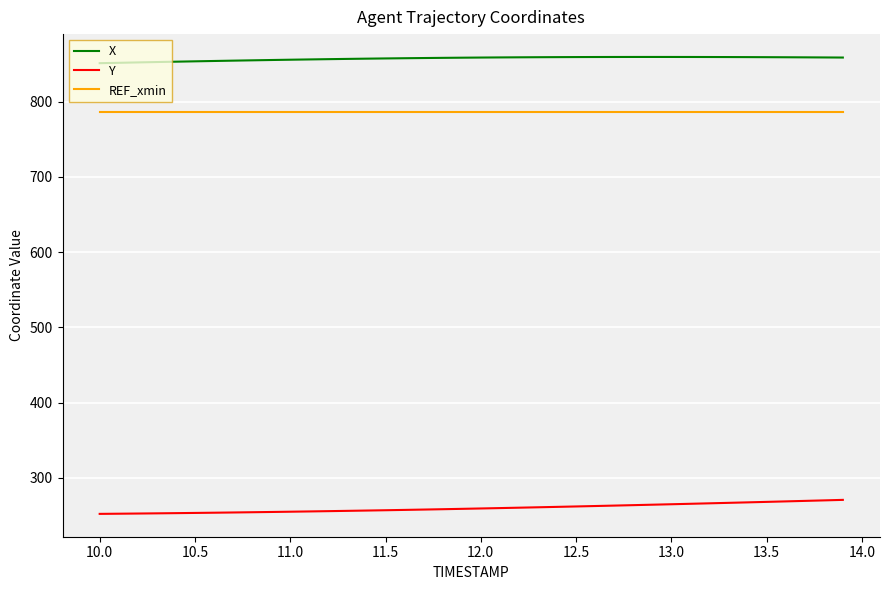

Rank the series by their maximum value, from highest to lowest.

X, REF_xmin, Y